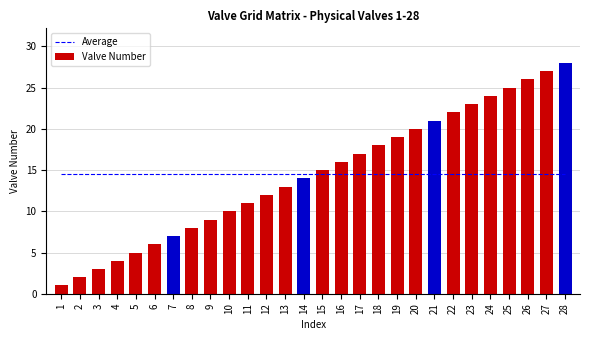

The value of Valve Number at 16 is 16.0. True or false?

True